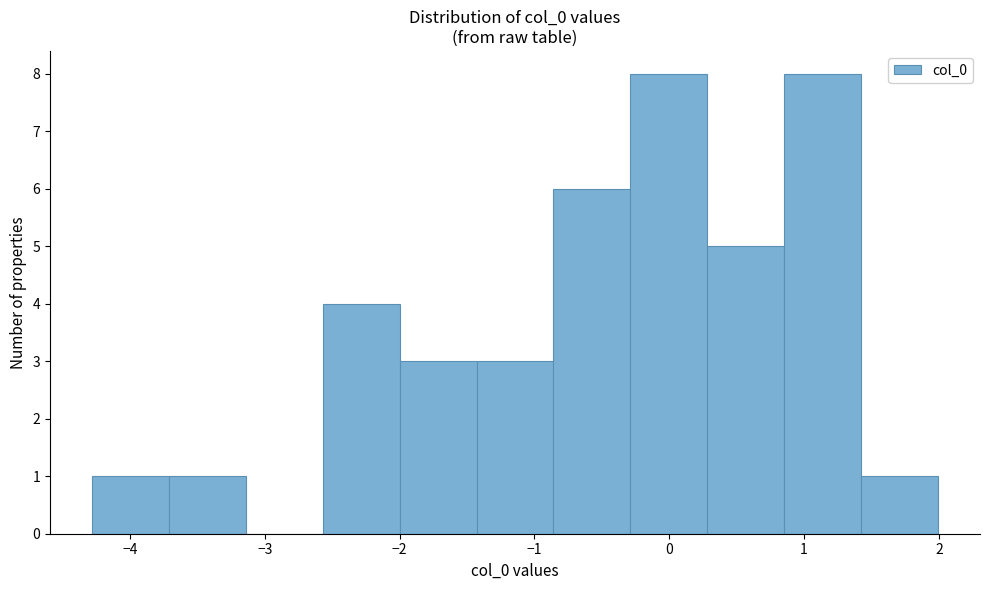

What is the height of the bar covering -3.7 to -3.1 on the x-axis? Neither the bar edges nor the heights are printed on the chart, so give them approximately, as read against the axes.

1